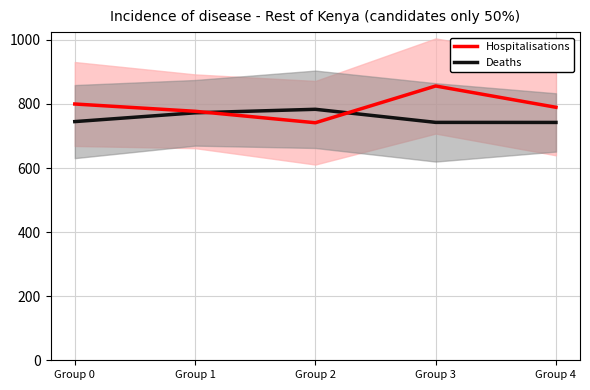

The value of Hospitalisations at Group 4 is 1196.6. True or false?

False